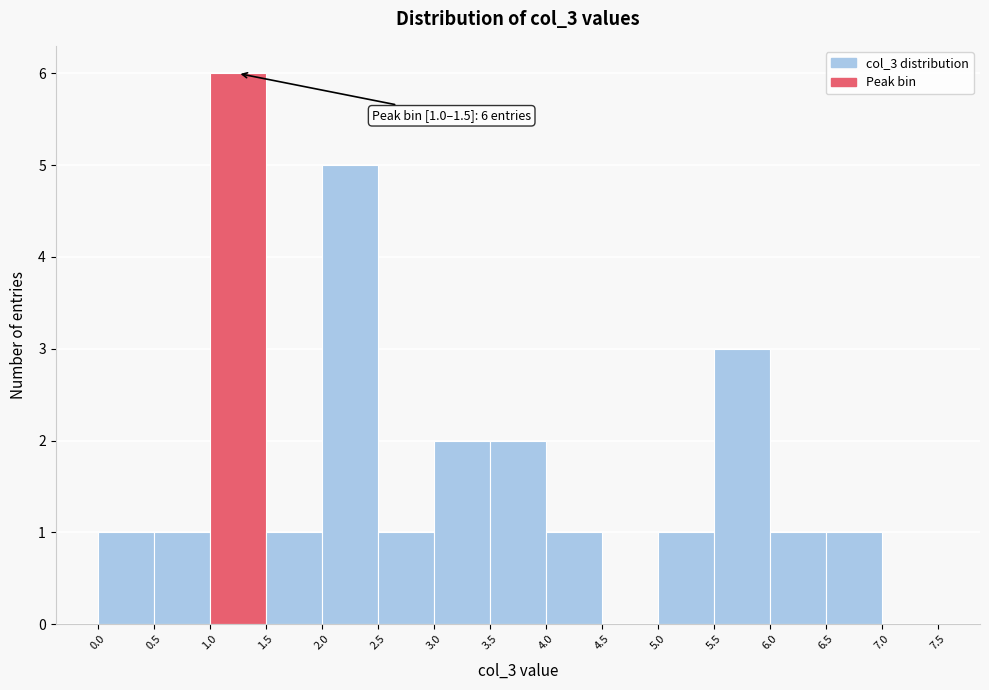

Which range on the x-axis has the tallest bar?

1.0 to 1.5